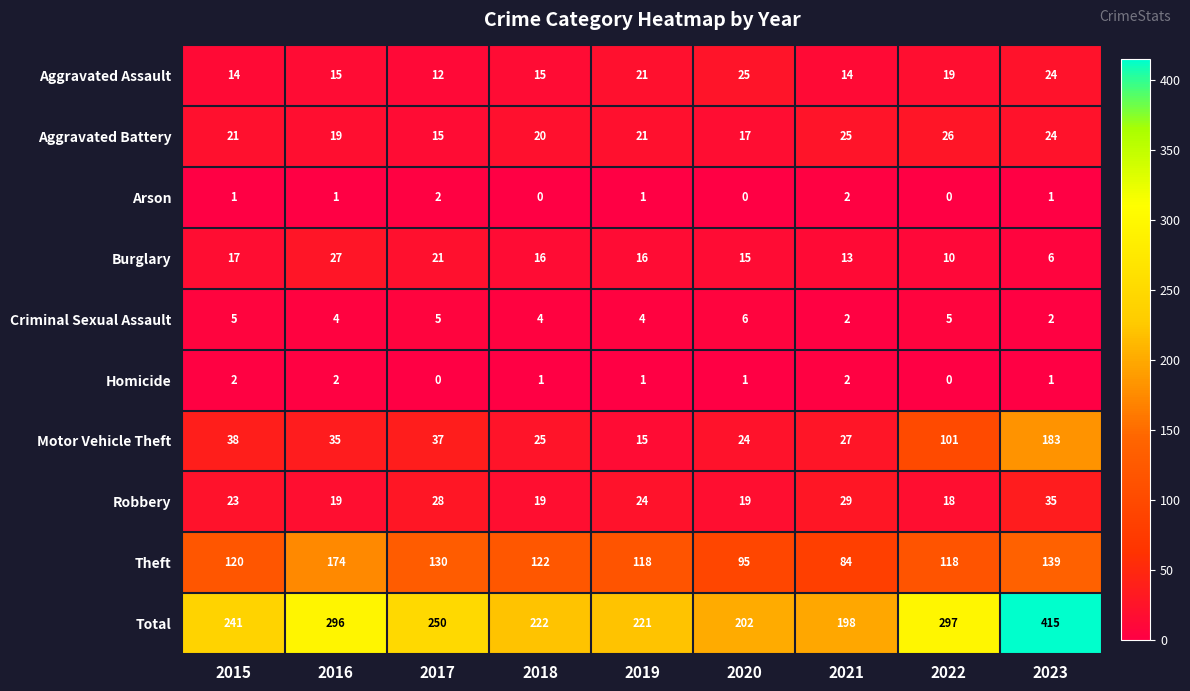

Count the number of categories in the chart.

9